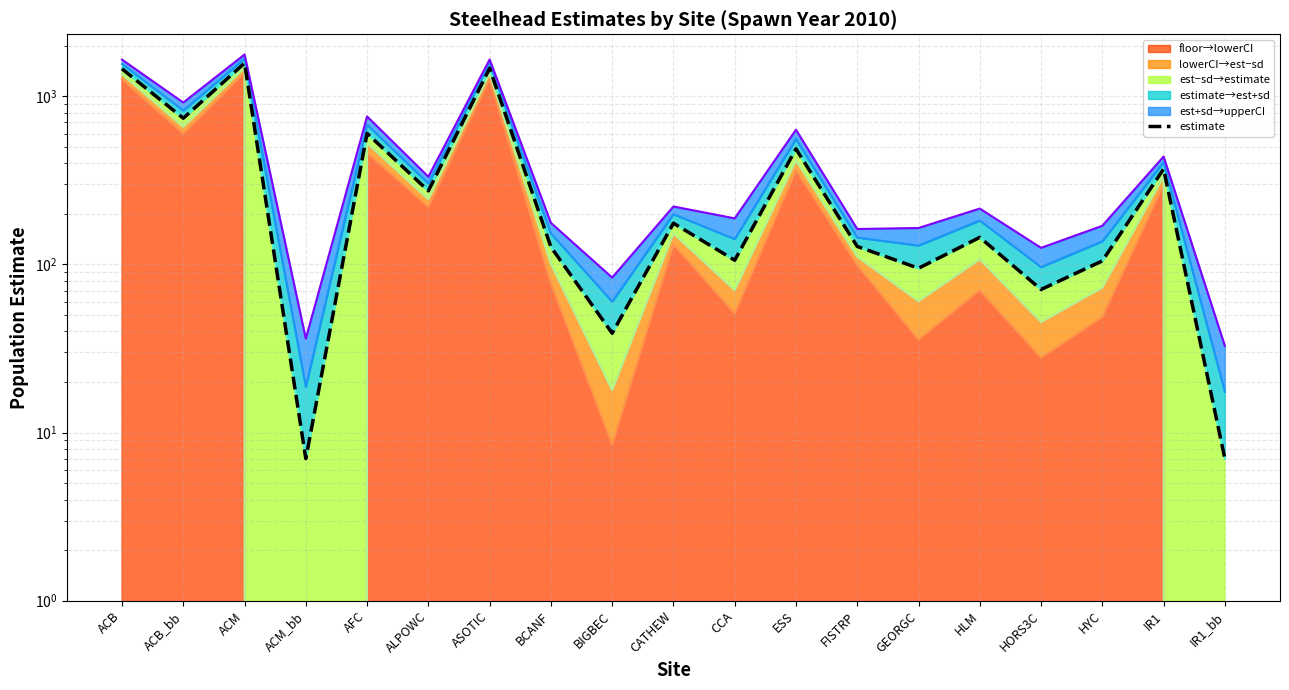

How many positive values does the layer_2 series have?

17